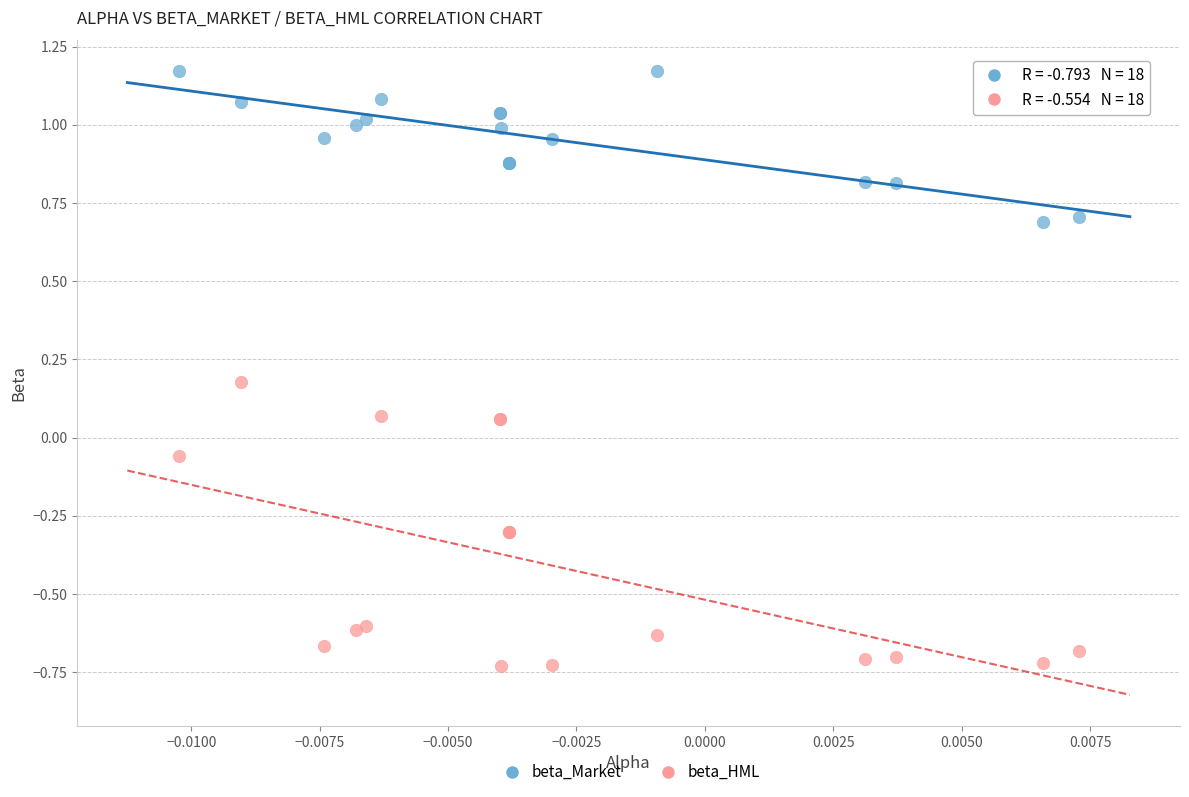

Which series reaches the minimum Y coordinate?

beta_HML